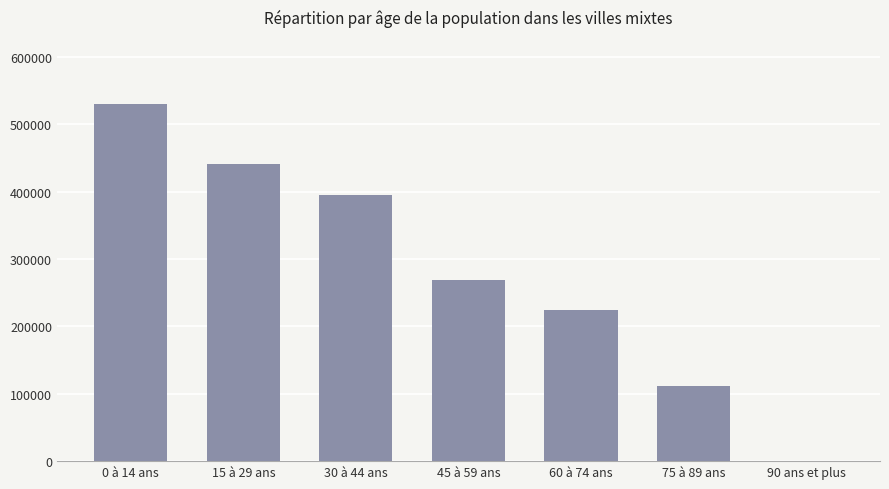

What is the change in value from 45 à 59 ans to 90 ans et plus?

-268971